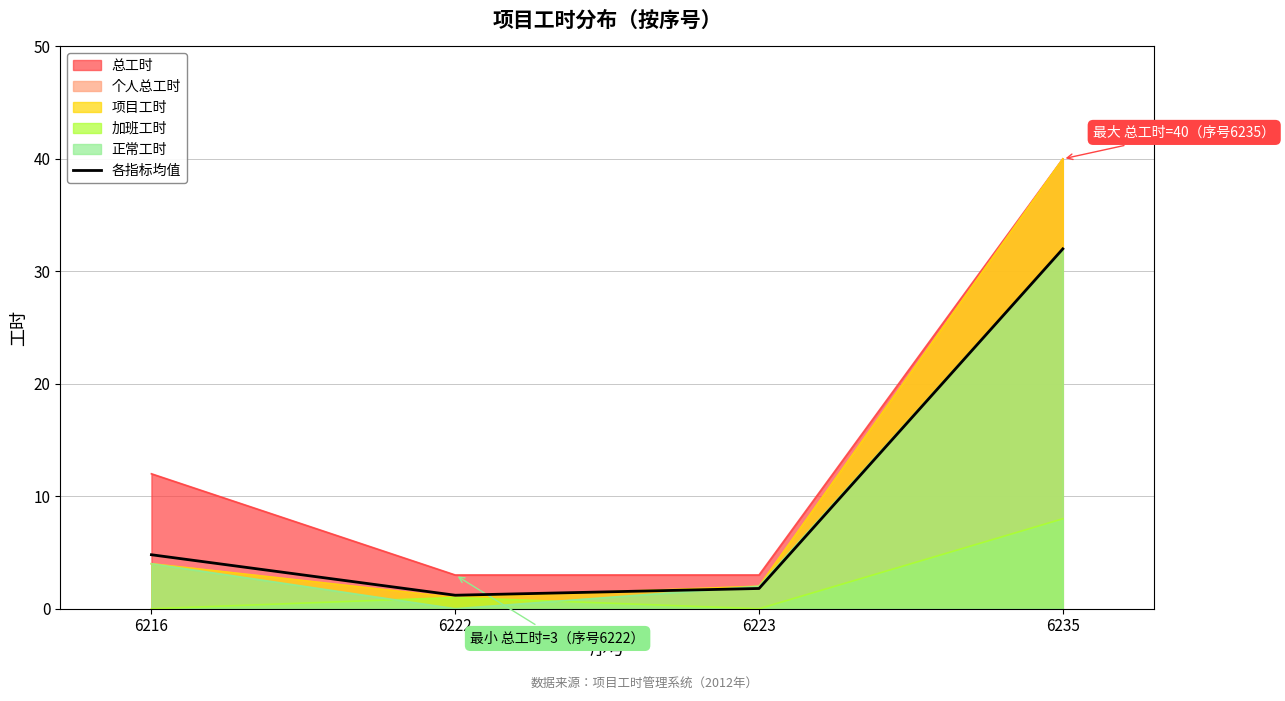

What is the sum of all values?

39.8